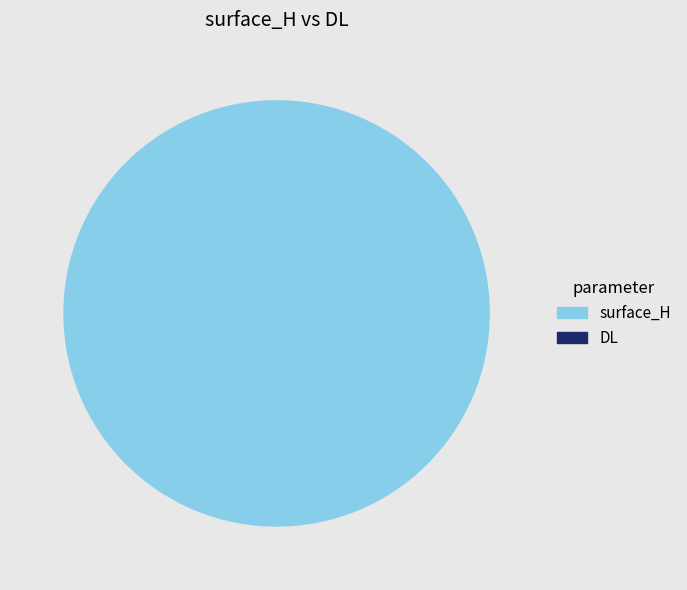

What percentage is the surface_H slice, to the nearest percent?

100%